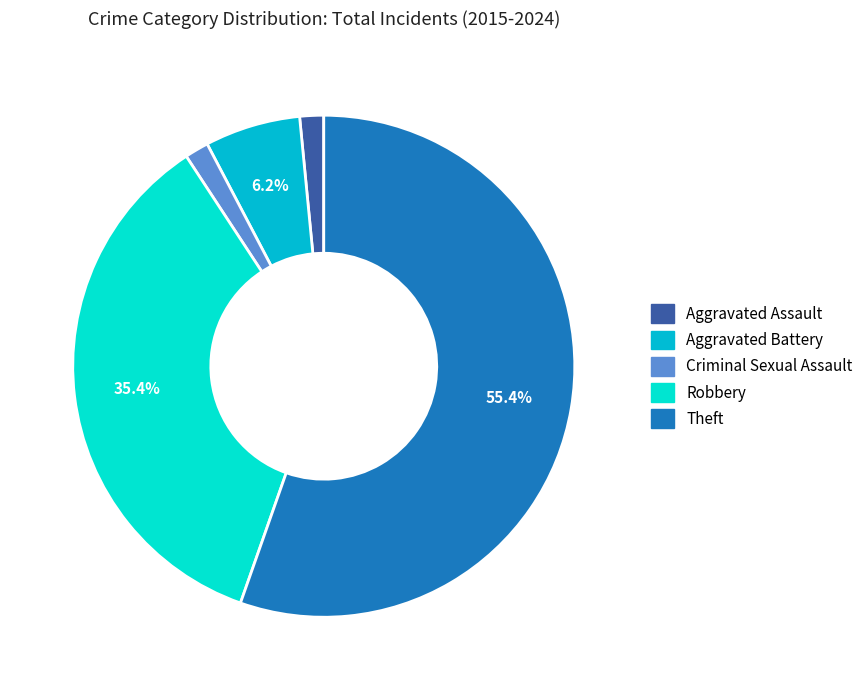

Between Theft and Aggravated Assault, which is larger?

Theft